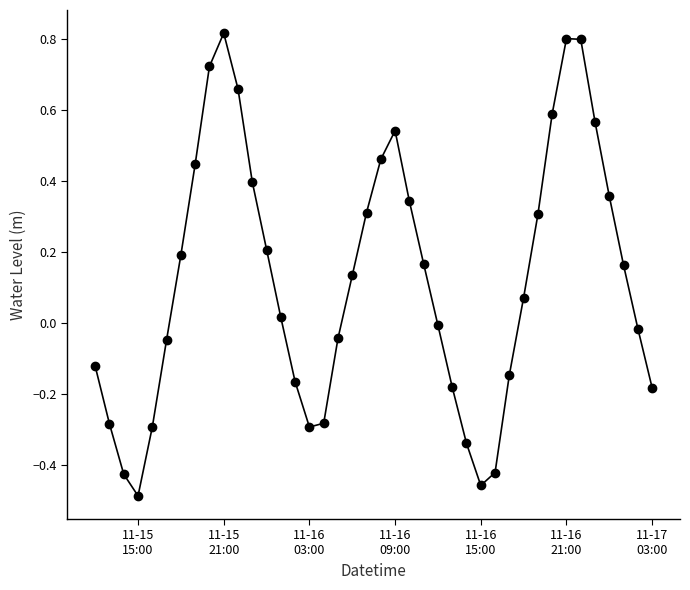

How many points are higher than both their immediate neighbors (excluding endpoints)?

3